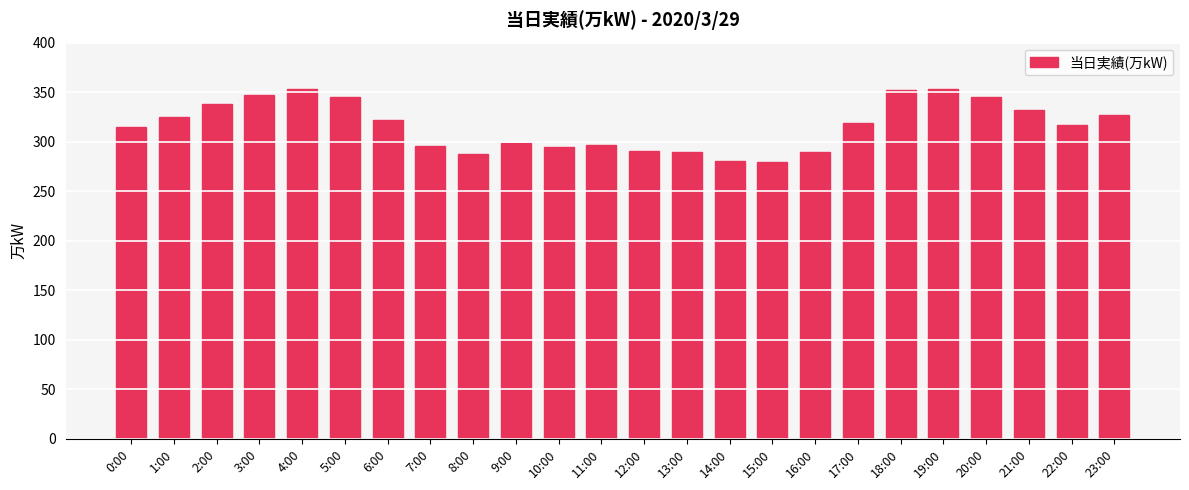

Approximately how many times larger is the value at 8:00 compared to 18:00?

0.8